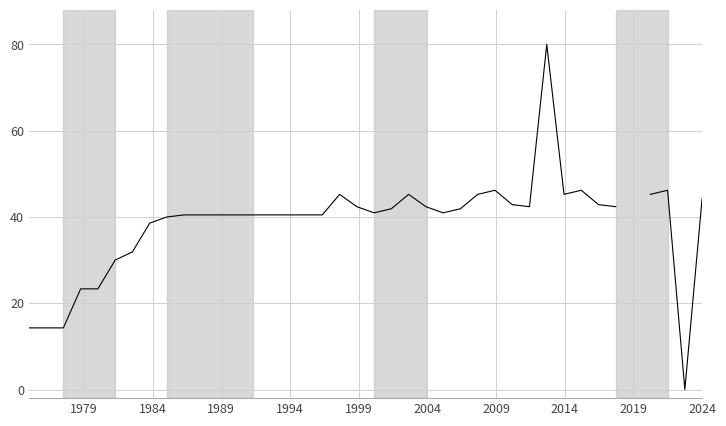

What is the difference between the values at 26 and 27?

1.0